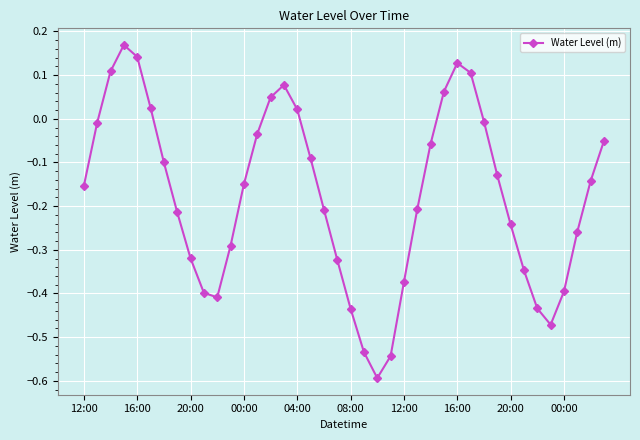

What is the minimum value shown in the chart?

-0.6